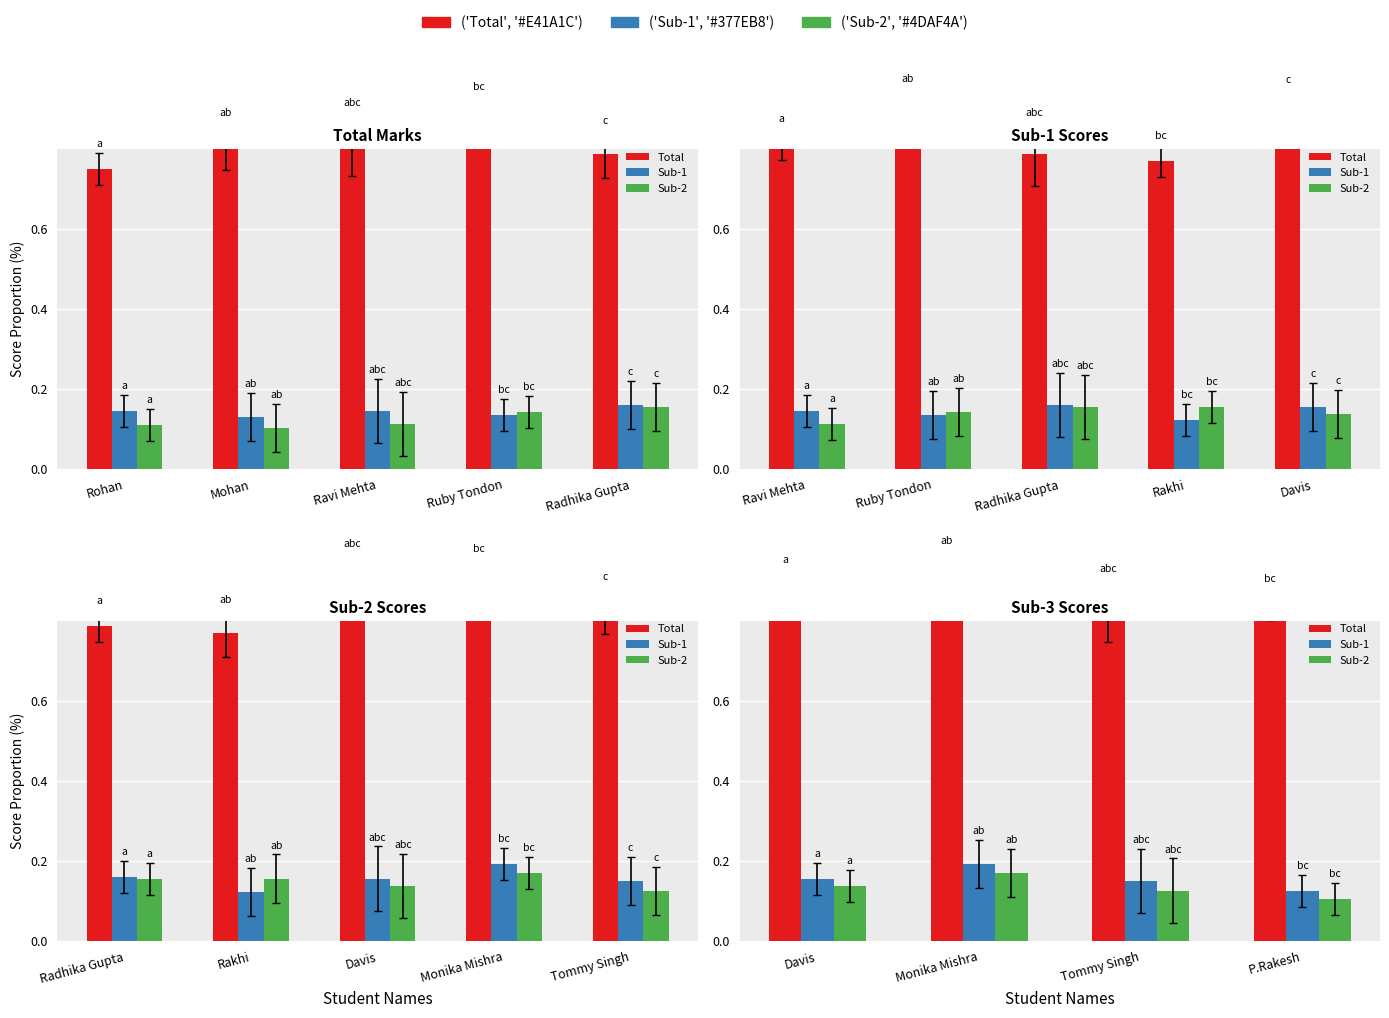

At how many categories does at least one series exceed 0?

4